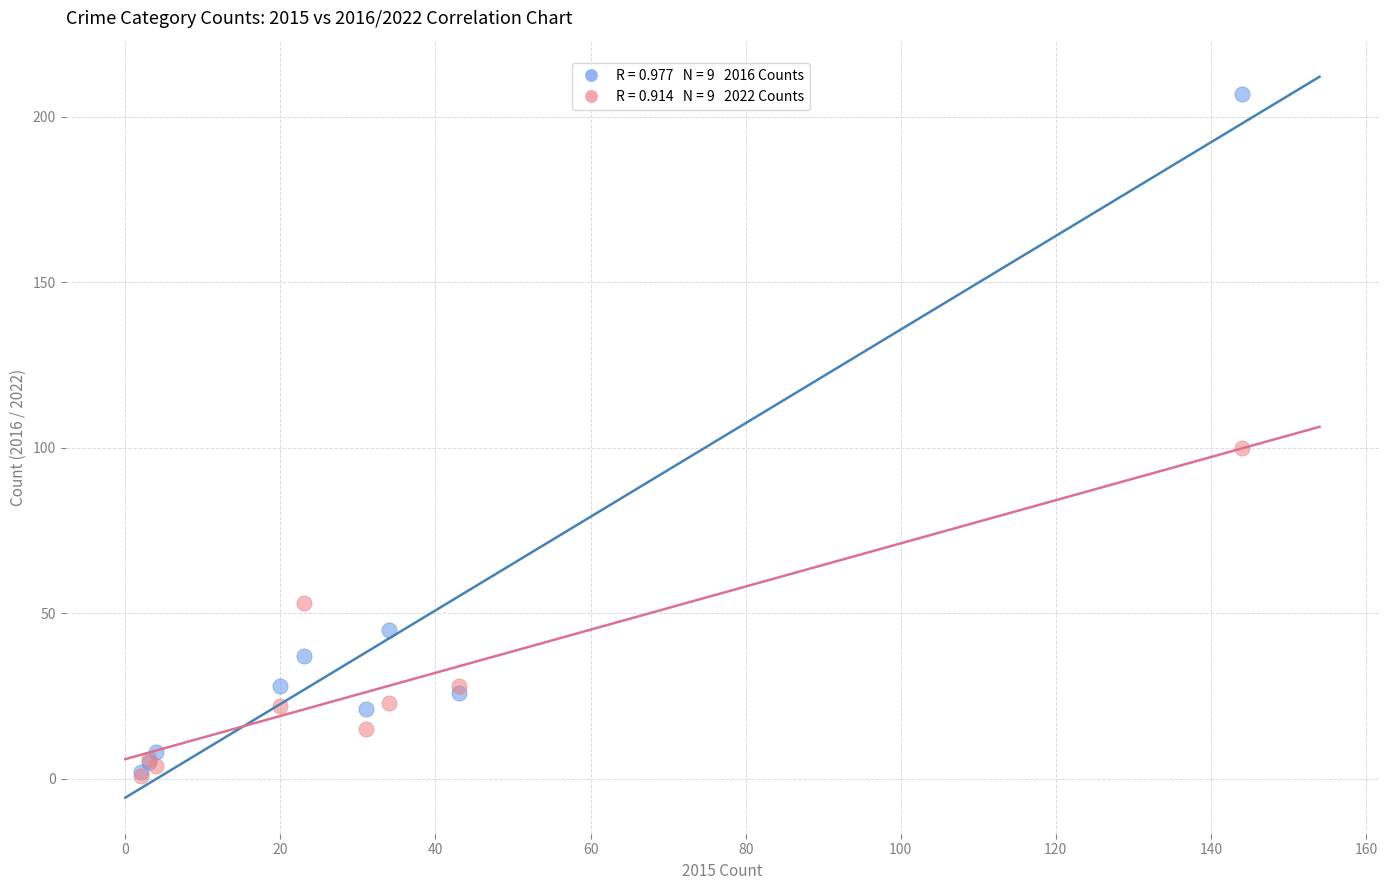

Across all series, what Y value is closest to 104?

100